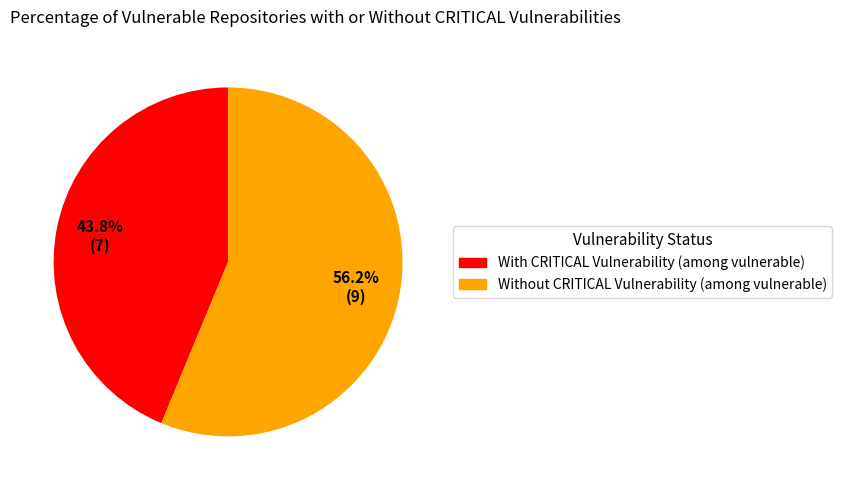

Is there any slice that represents more than half of the pie?

Yes